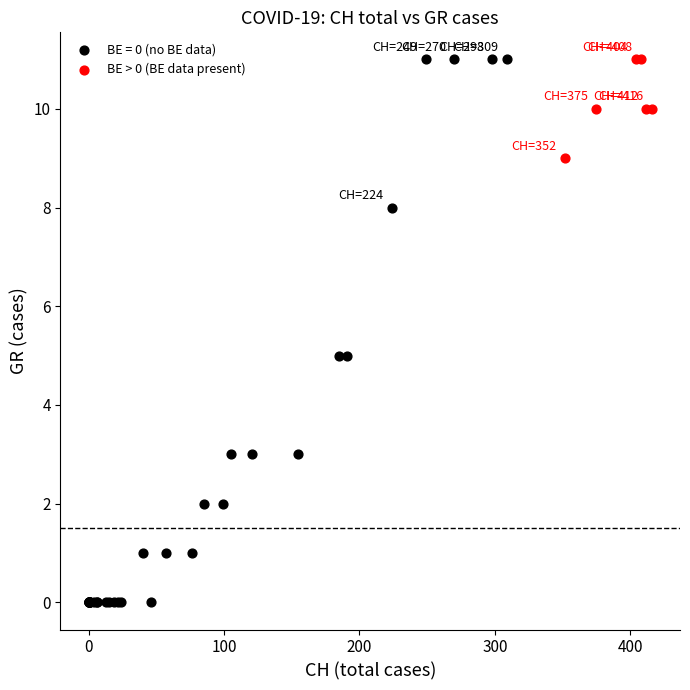

Which series has the widest spread of Y values?

BE = 0 (no BE data)